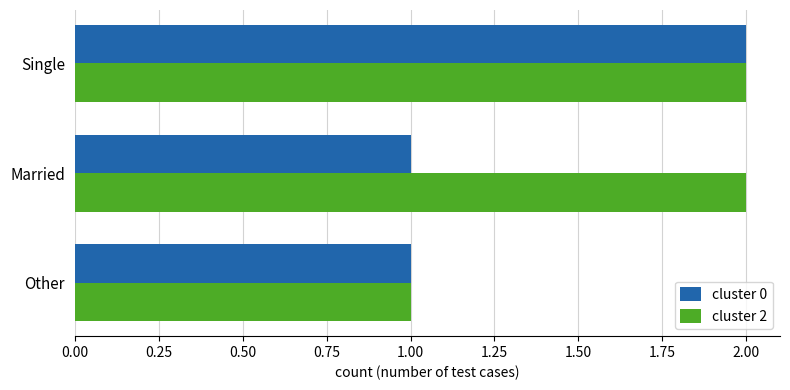

What is the total value across all series at Married?

3